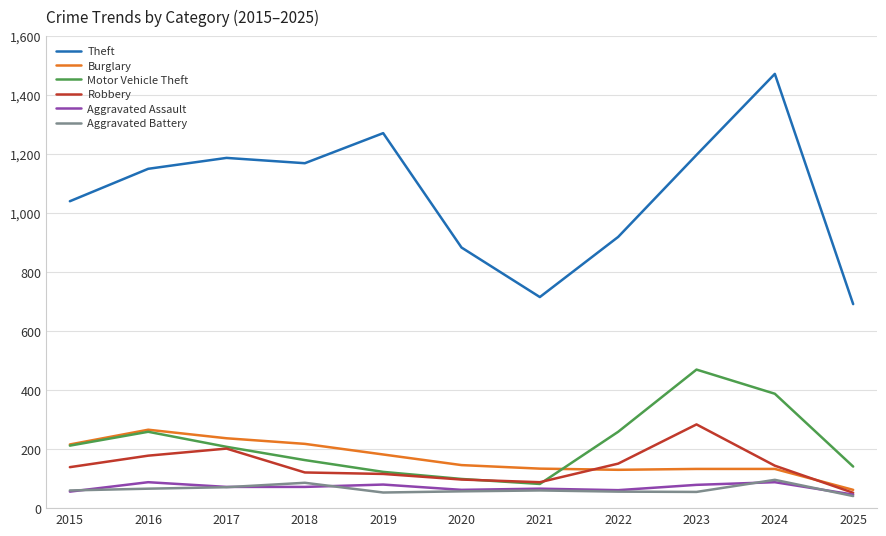

Is the value of Aggravated Assault at 2022 greater than the value of Theft at 2020?

No